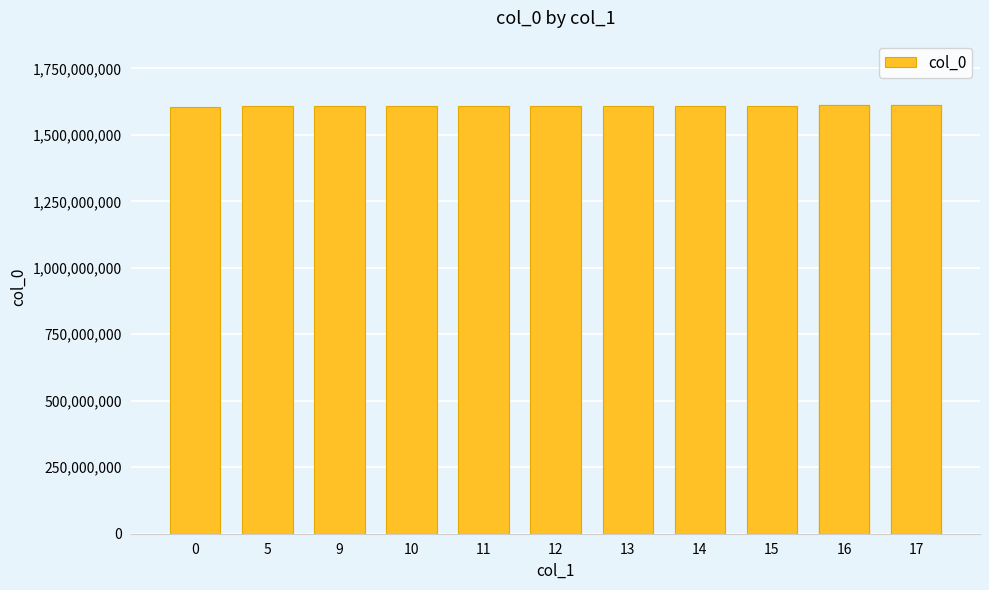

How many distinct data groups are displayed?

1